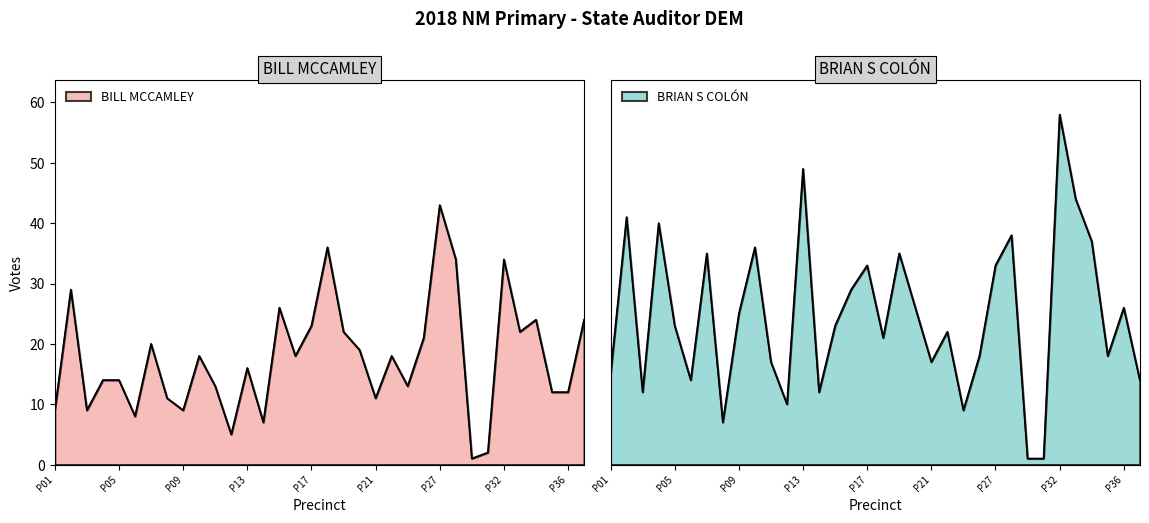

How many lines are shown in the chart?

2